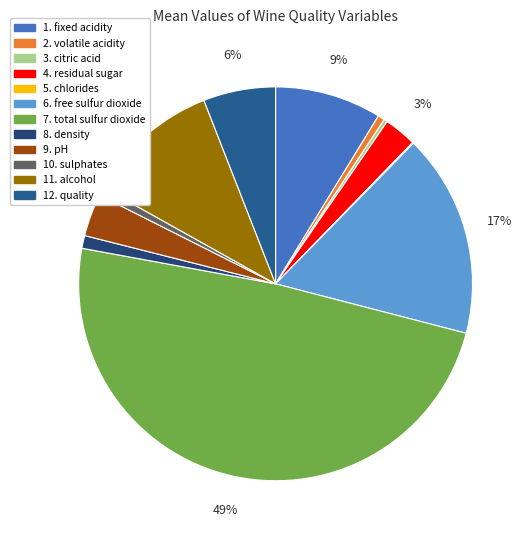

Is there any slice that represents more than half of the pie?

No